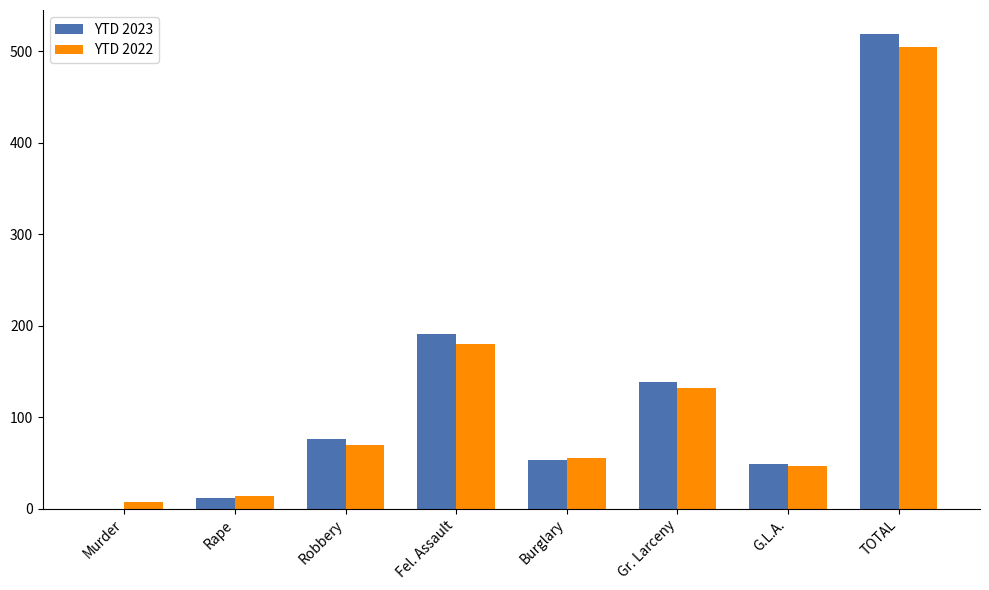

The YTD 2023 series shows 30 at Burglary. True or false?

False